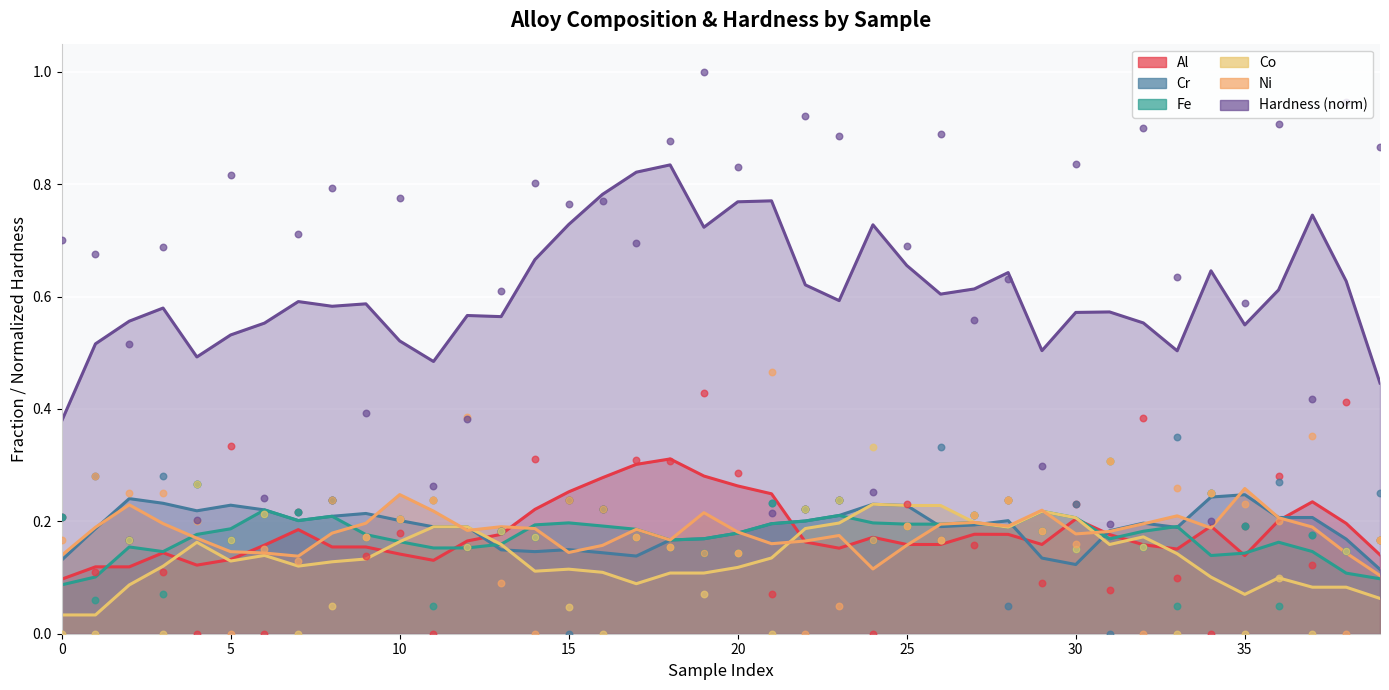

At which category is the sum across all series the highest?

19